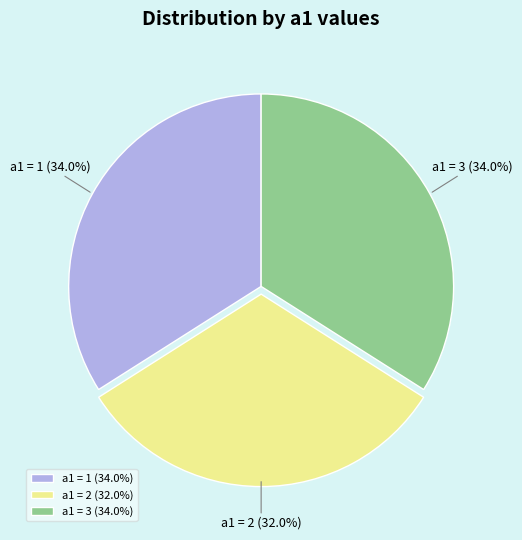

How many slices are in this pie chart?

3